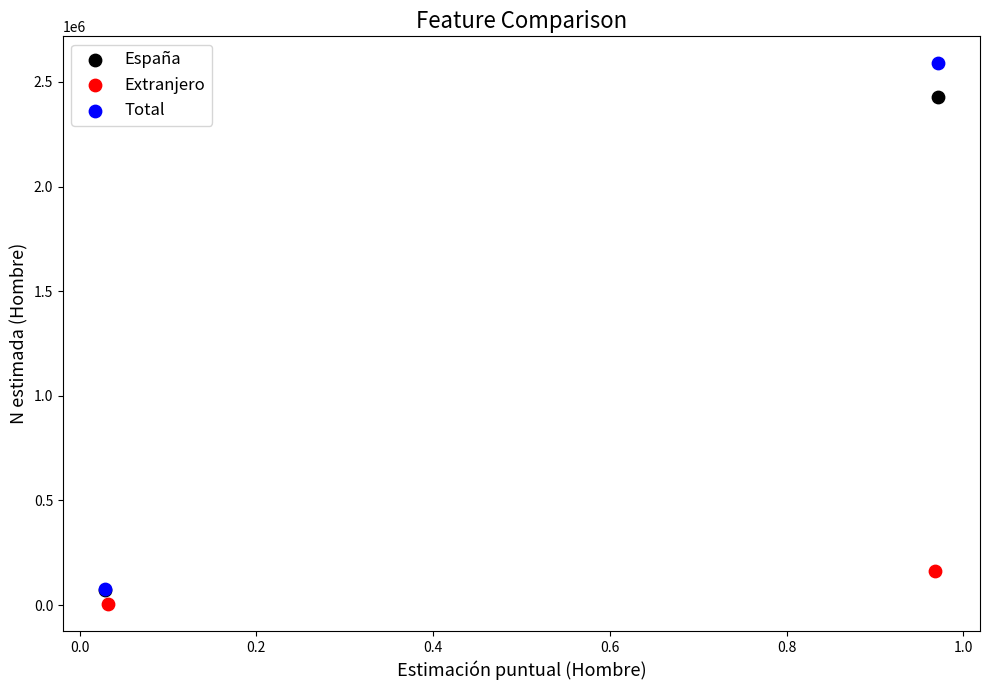

What are all the series names shown in the legend?

España, Extranjero, Total